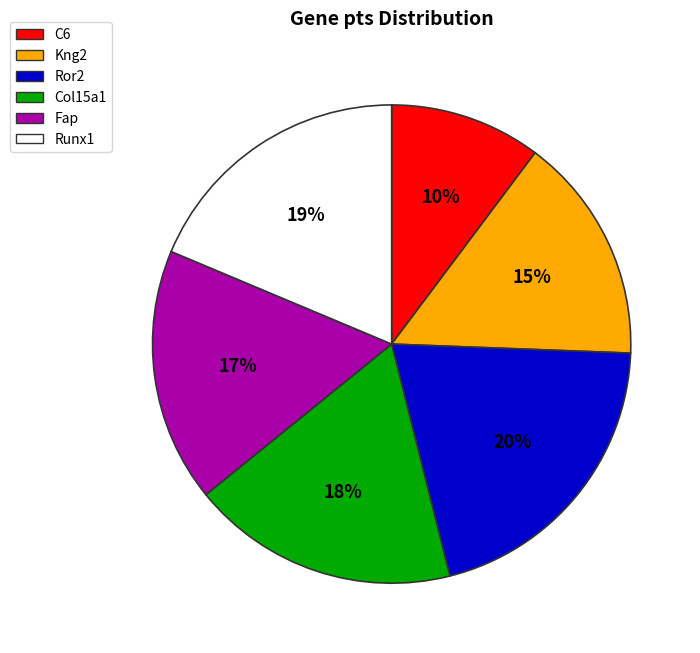

Rank the categories by value from highest to lowest.

Ror2, Runx1, Col15a1, Fap, Kng2, C6